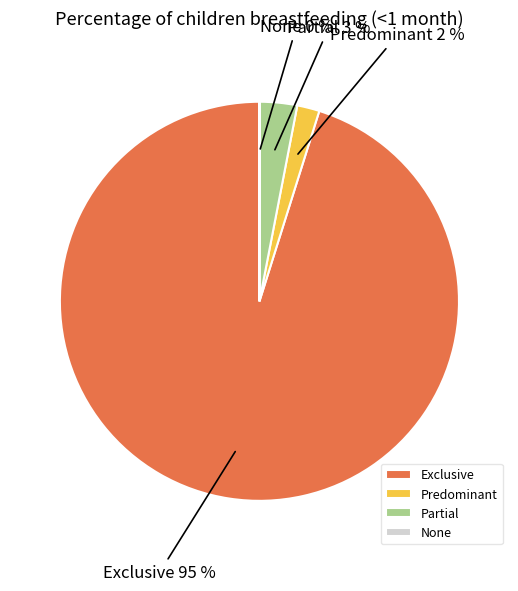

To the nearest percent, what portion does Predominant represent?

2%